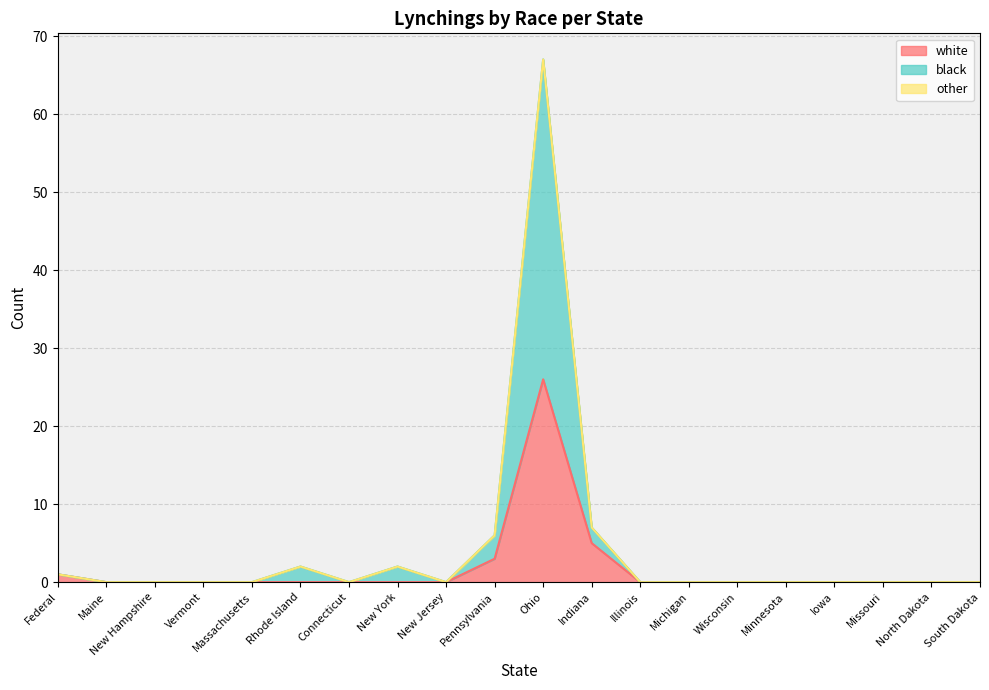

At which label is white closest to 13?

Indiana